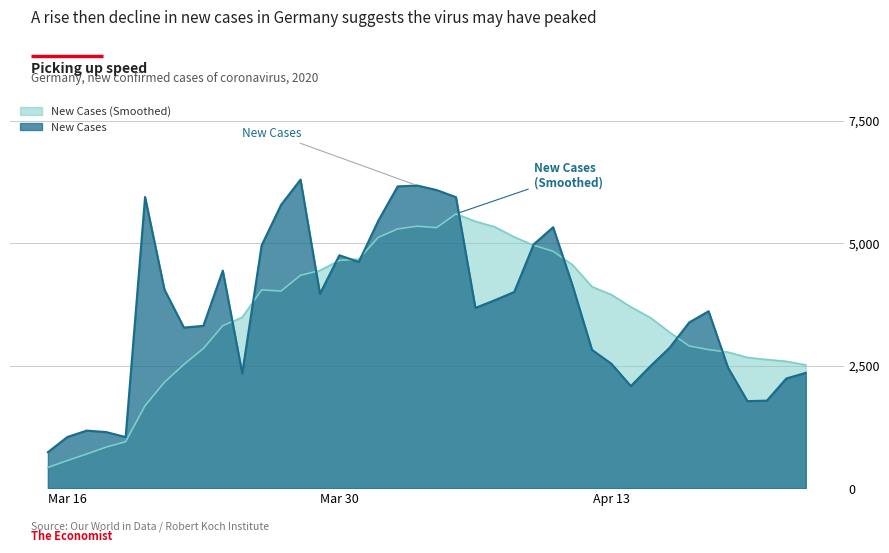

Which series has the largest total across all categories?

New Cases